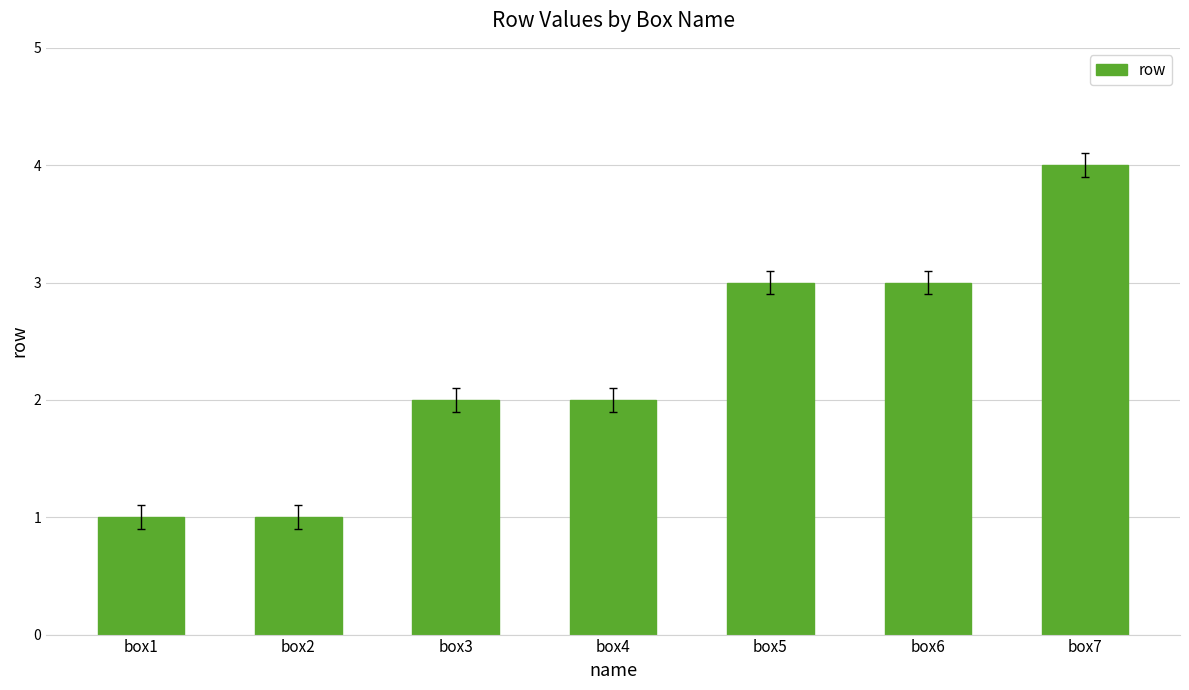

The value at box6 is 3. True or false?

True